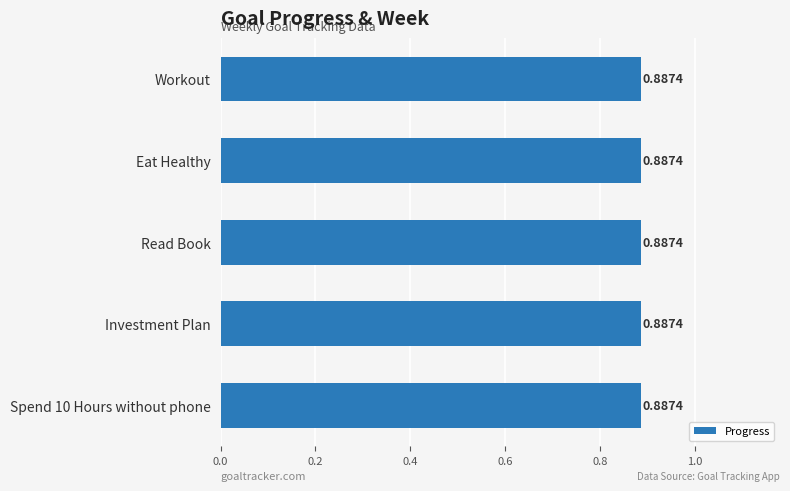

What is the maximum value for Progress?

0.9